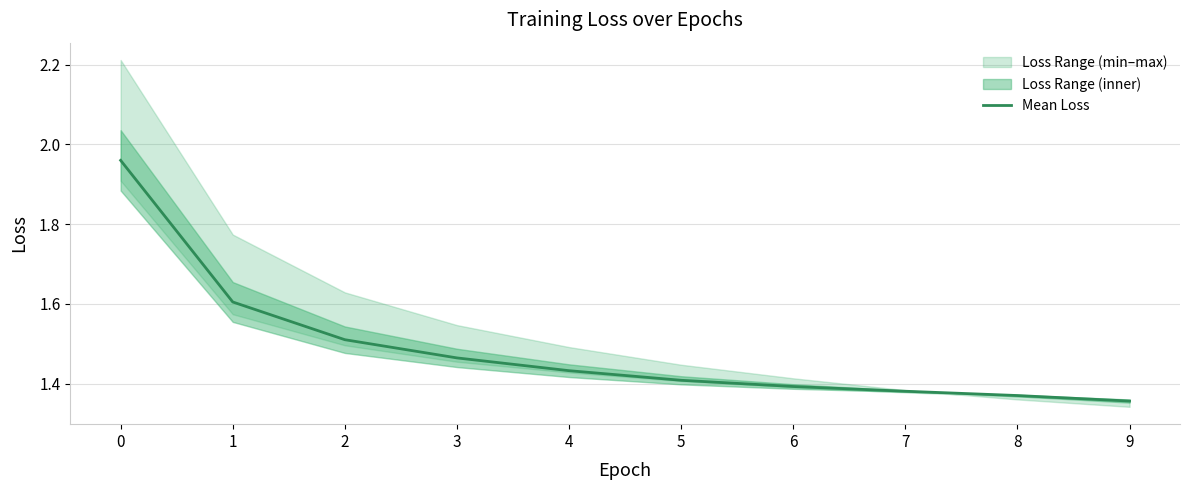

What is the smallest value displayed?

1.4